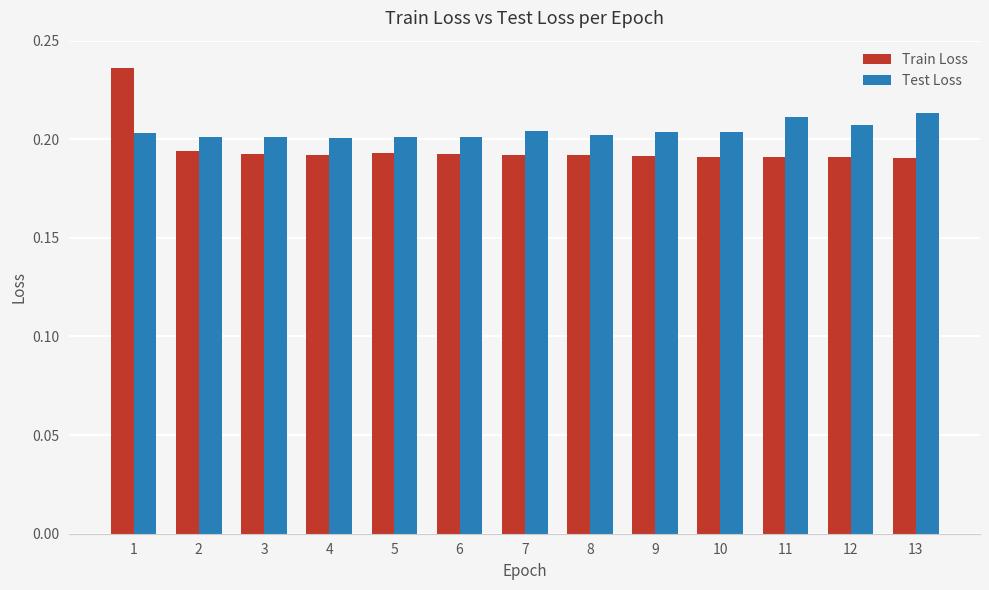

What is the sum of all Test Loss values?

2.7